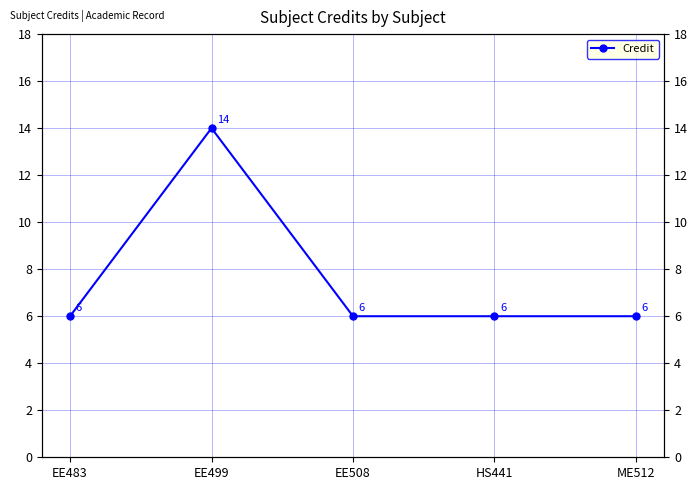

True or false: the data shows 6 at EE483.

True